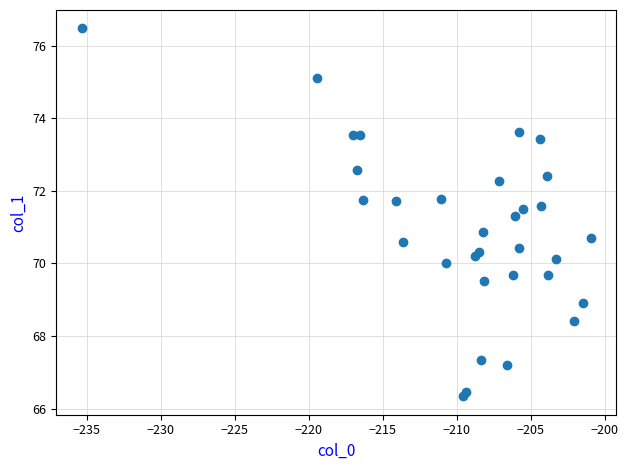

What Y value in the scatter plot is closest to 71?

70.9